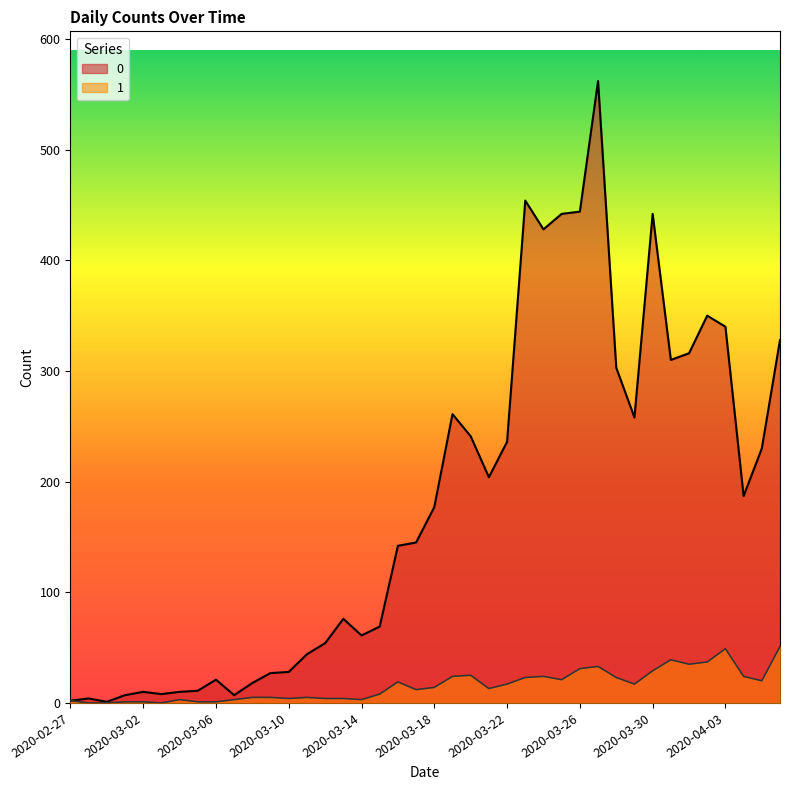

What is the label of the 29th point from the right?

2020-03-09